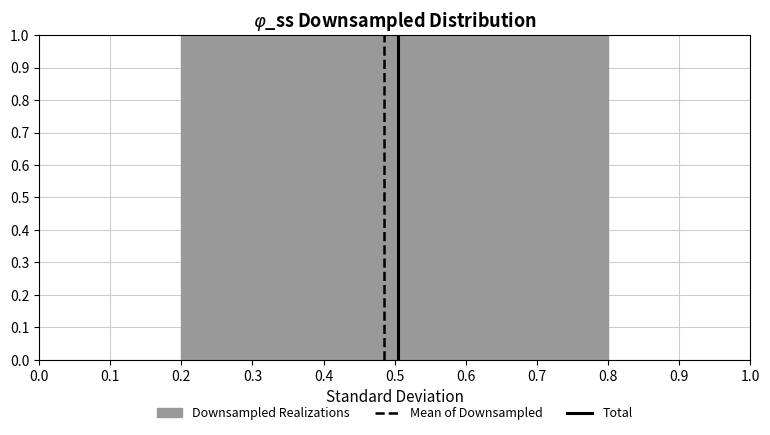

Reading left to right, transcribe this chart: for each bar, give the range it covers on the x-axis and its height. The values are not printed on the chart, so give them approximately, as read against the axis.

0.20 to 0.26: 1
0.26 to 0.32: 1
0.32 to 0.38: 1
0.38 to 0.44: 1
0.44 to 0.50: 1
0.50 to 0.56: 1
0.56 to 0.62: 1
0.62 to 0.68: 1
0.68 to 0.74: 1
0.74 to 0.80: 1